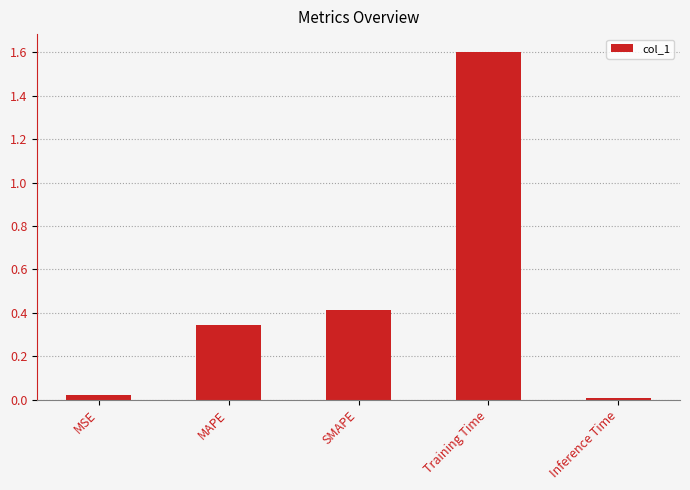

What is the greatest value displayed?

1.6